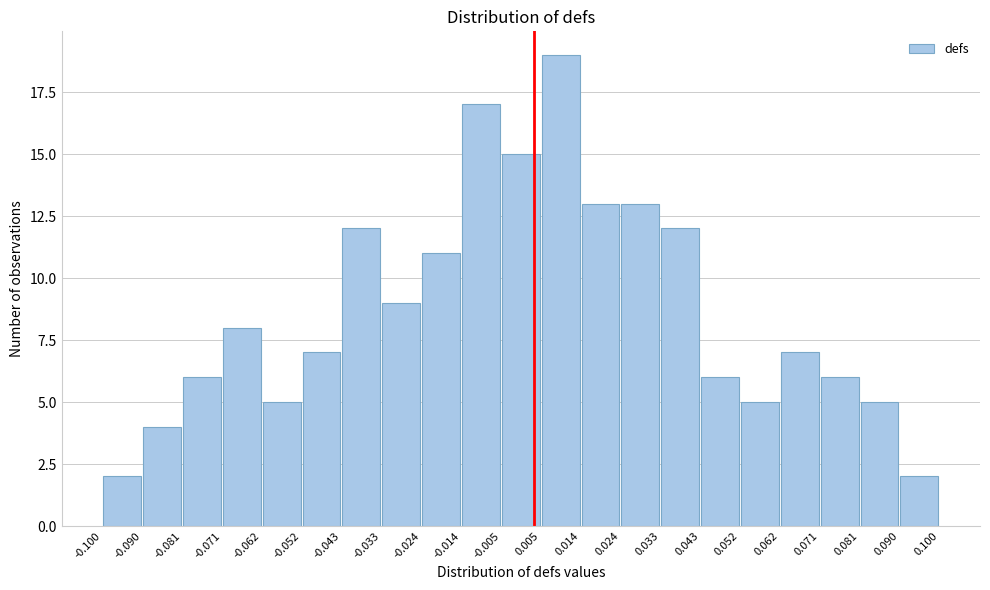

Over which range of the x-axis is the bar tallest?

0.005 to 0.014